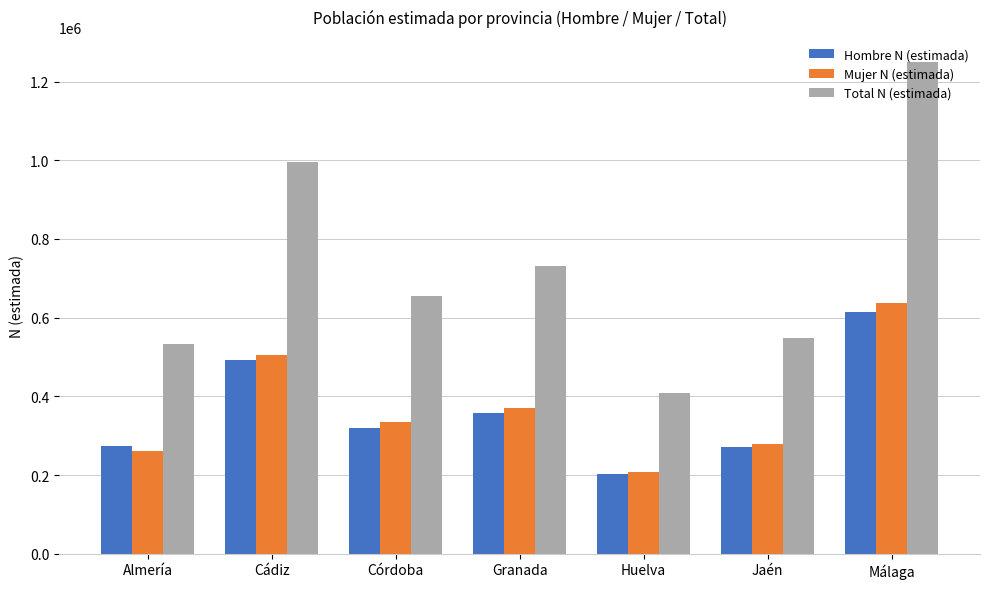

Which series has the widest spread of values?

Total N (estimada)